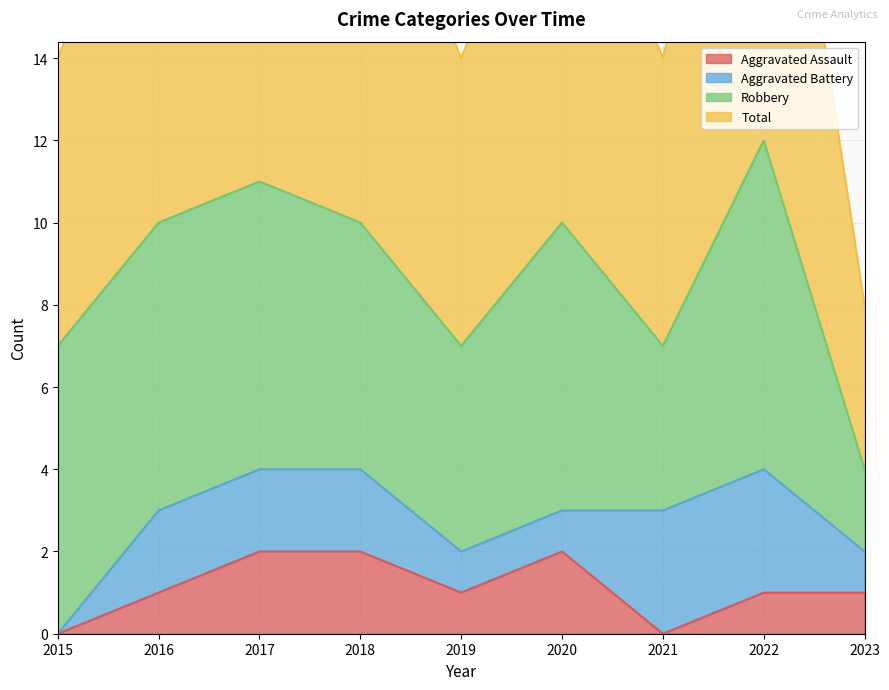

The value of Aggravated Assault at 2020 is 1. True or false?

False